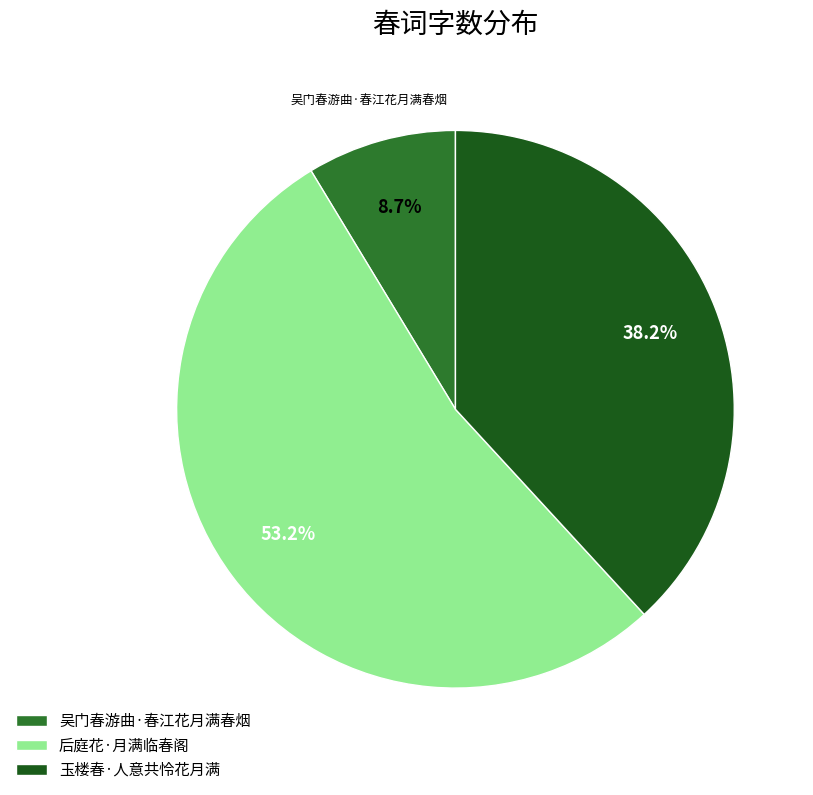

Rank the categories by value from lowest to highest.

吴门春游曲·春江花月满春烟, 玉楼春·人意共怜花月满, 后庭花·月满临春阁